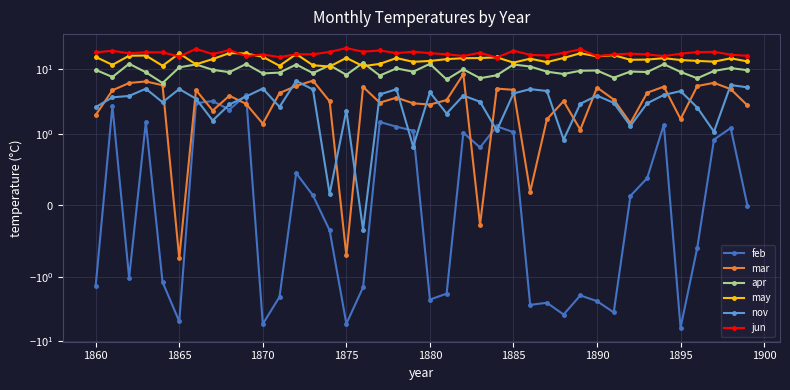

Is it true that apr equals 9.1 at 1870?

True